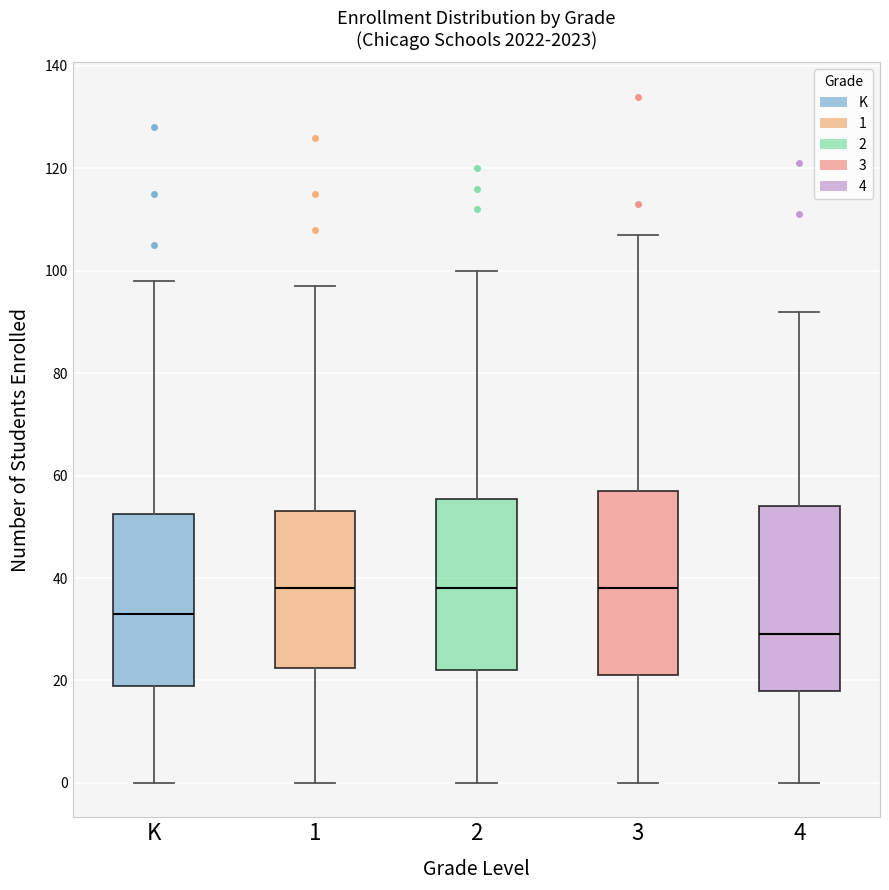

Reading left to right, read every box against the y-axis: the position of its median line, the range the box covers, and the ends of its whiskers. The values are not printed on the chart, so give them approximately, as read against the axis.

K: median 34, box 20 to 52, whiskers 0 to 98
1: median 38, box 22 to 54, whiskers 0 to 98
2: median 38, box 22 to 56, whiskers 0 to 100
3: median 38, box 22 to 58, whiskers 0 to 108
4: median 30, box 18 to 54, whiskers 0 to 92